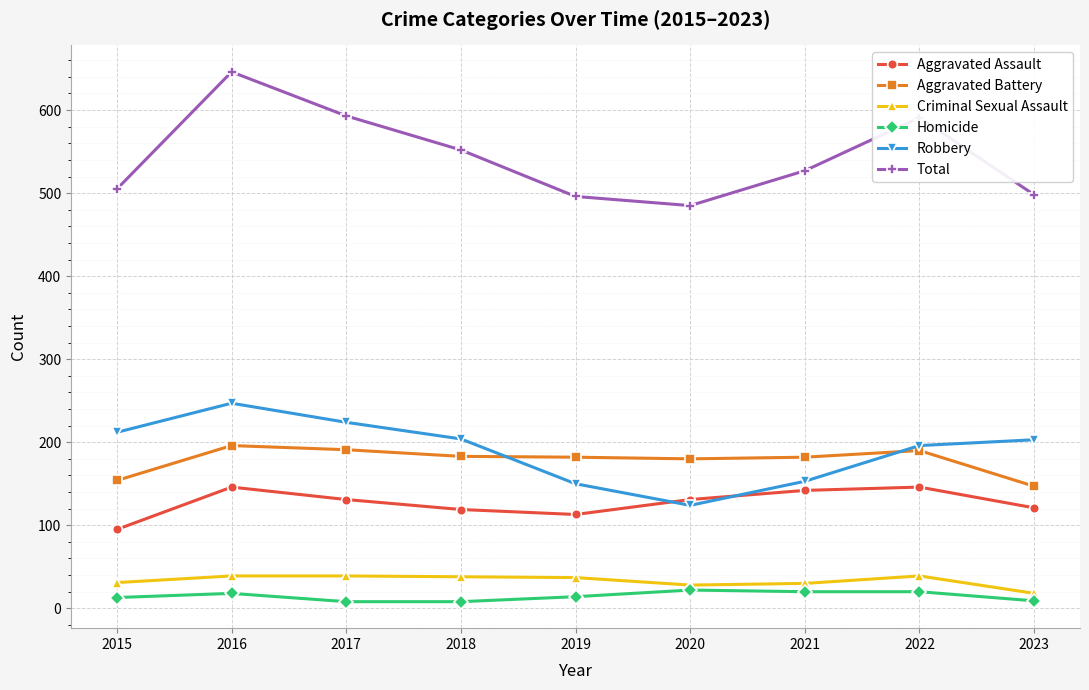

True or false: Robbery and Criminal Sexual Assault cross at least once.

False